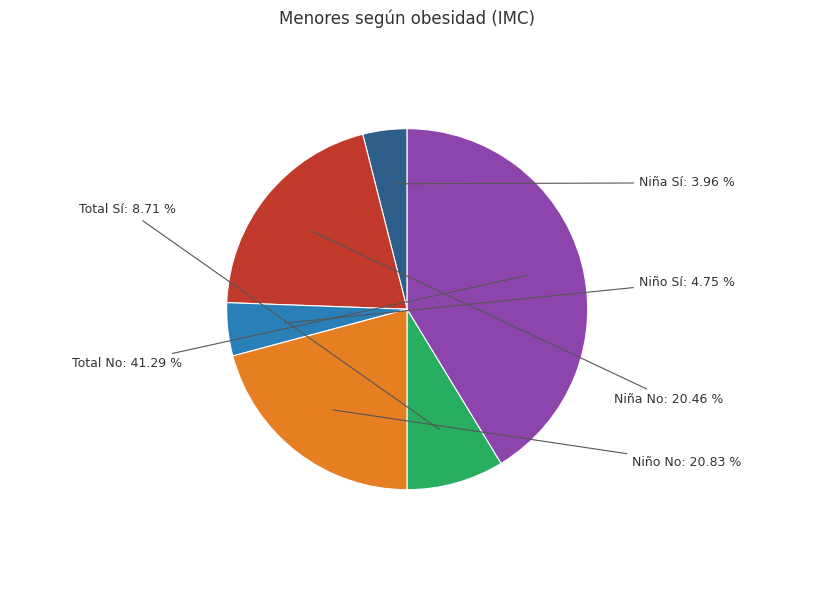

Do Niña Sí and Total Sí together represent more than half of the pie?

No